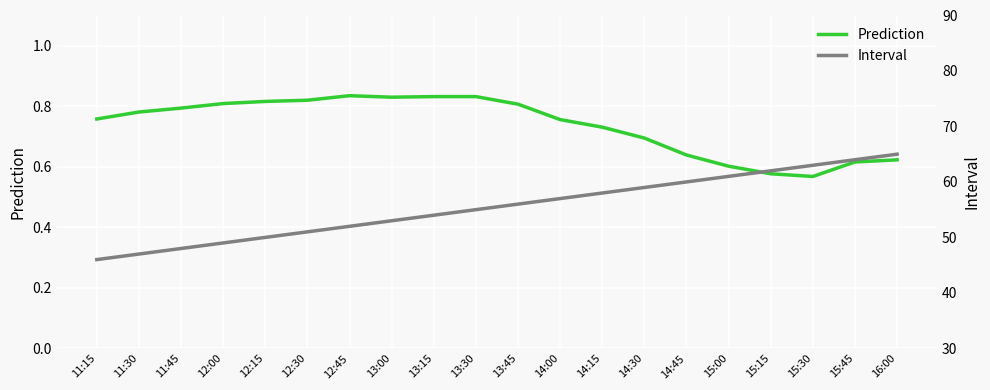

What is the approximate value of Interval at 15:15?

62.0